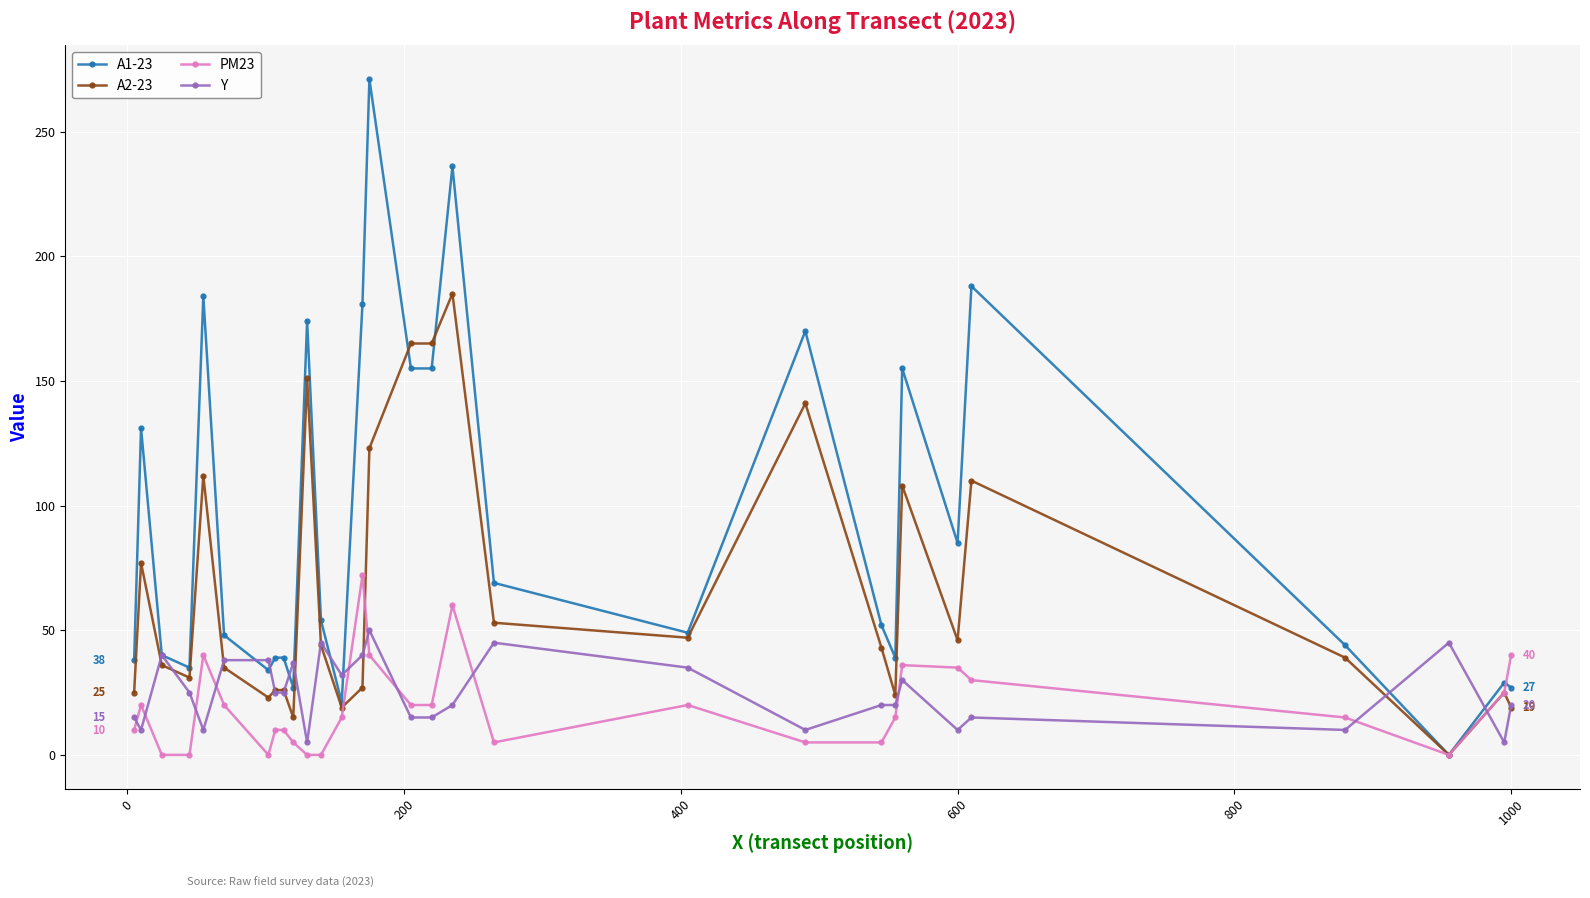

What is the maximum value for Y?

50